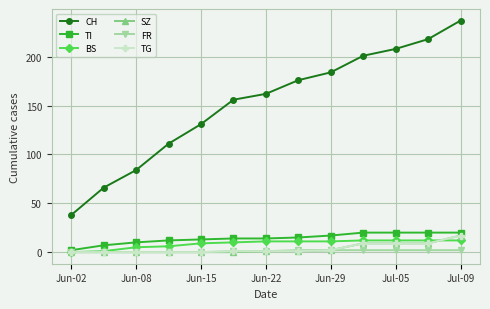

True or false: CH and FR cross at least once.

False